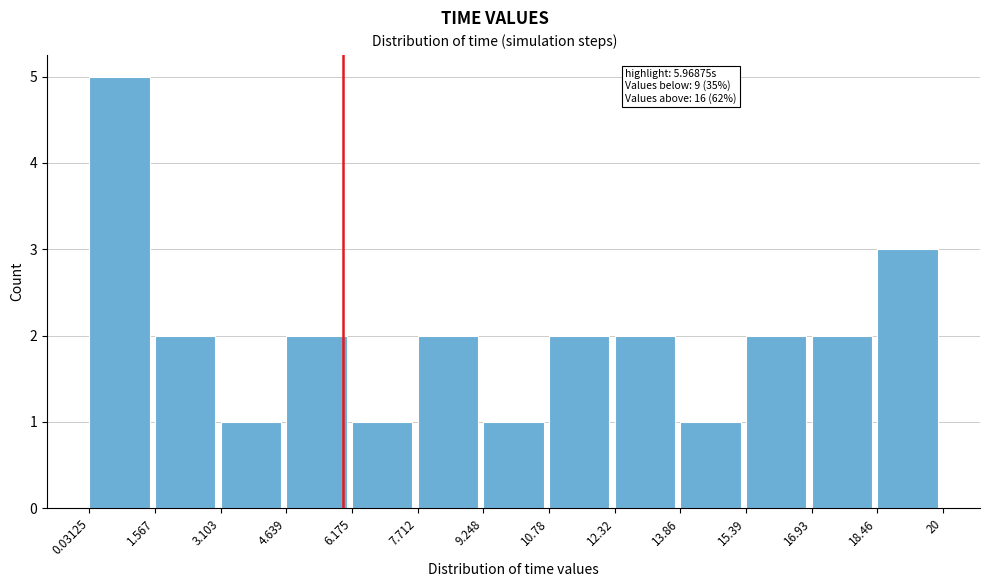

Which range on the x-axis has the tallest bar?

0.03125 to 1.567